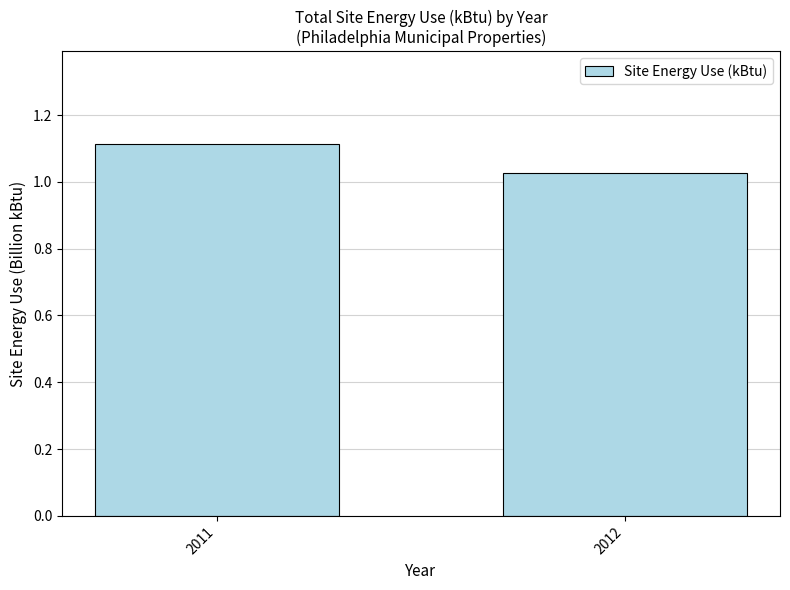

What is the sum of all values?

2.1